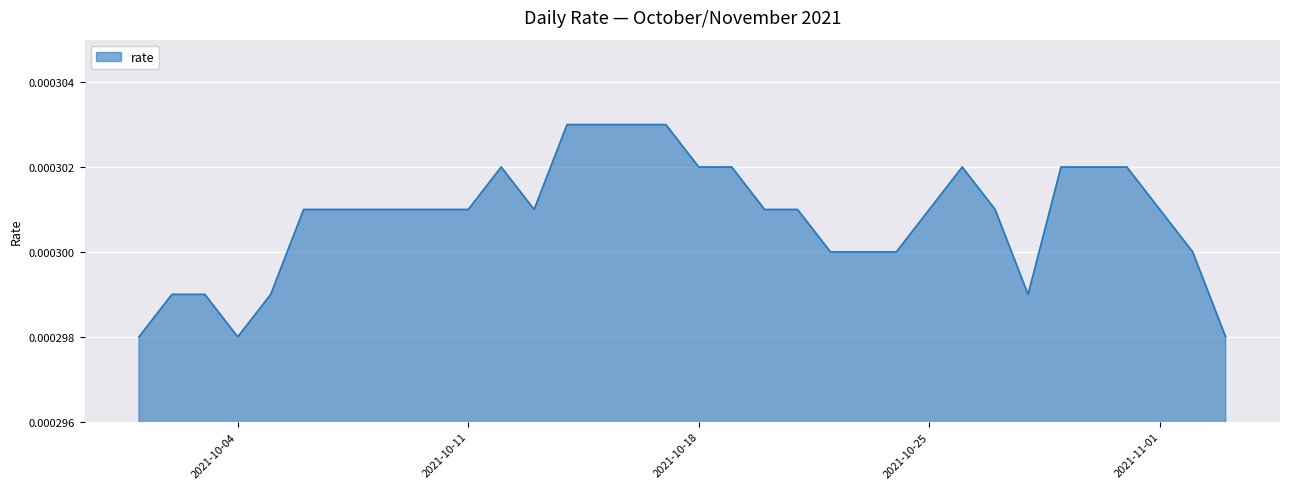

How many lines are shown in the chart?

1